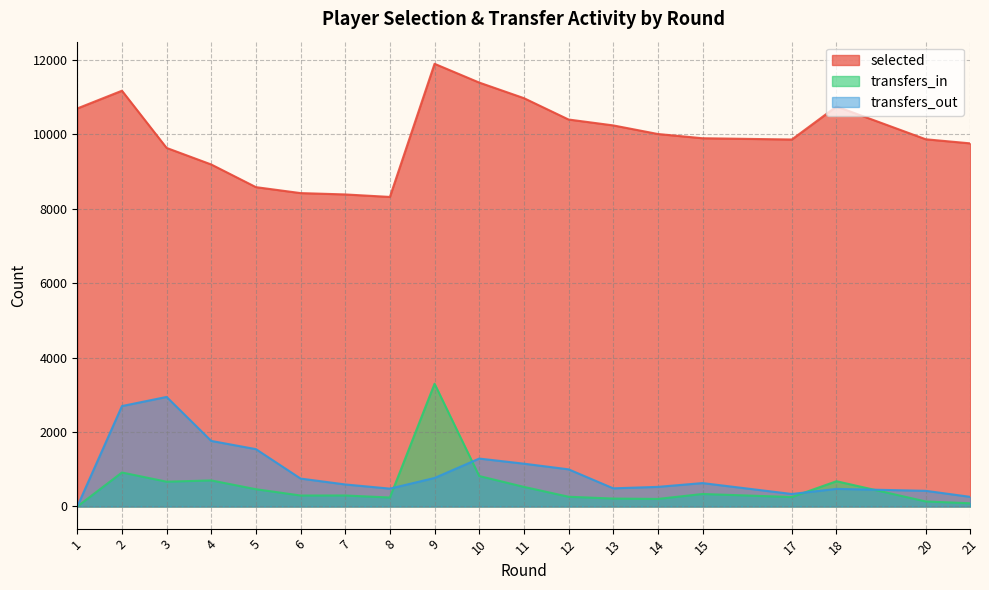

Is it true that transfers_out equals 592 at 7?

True